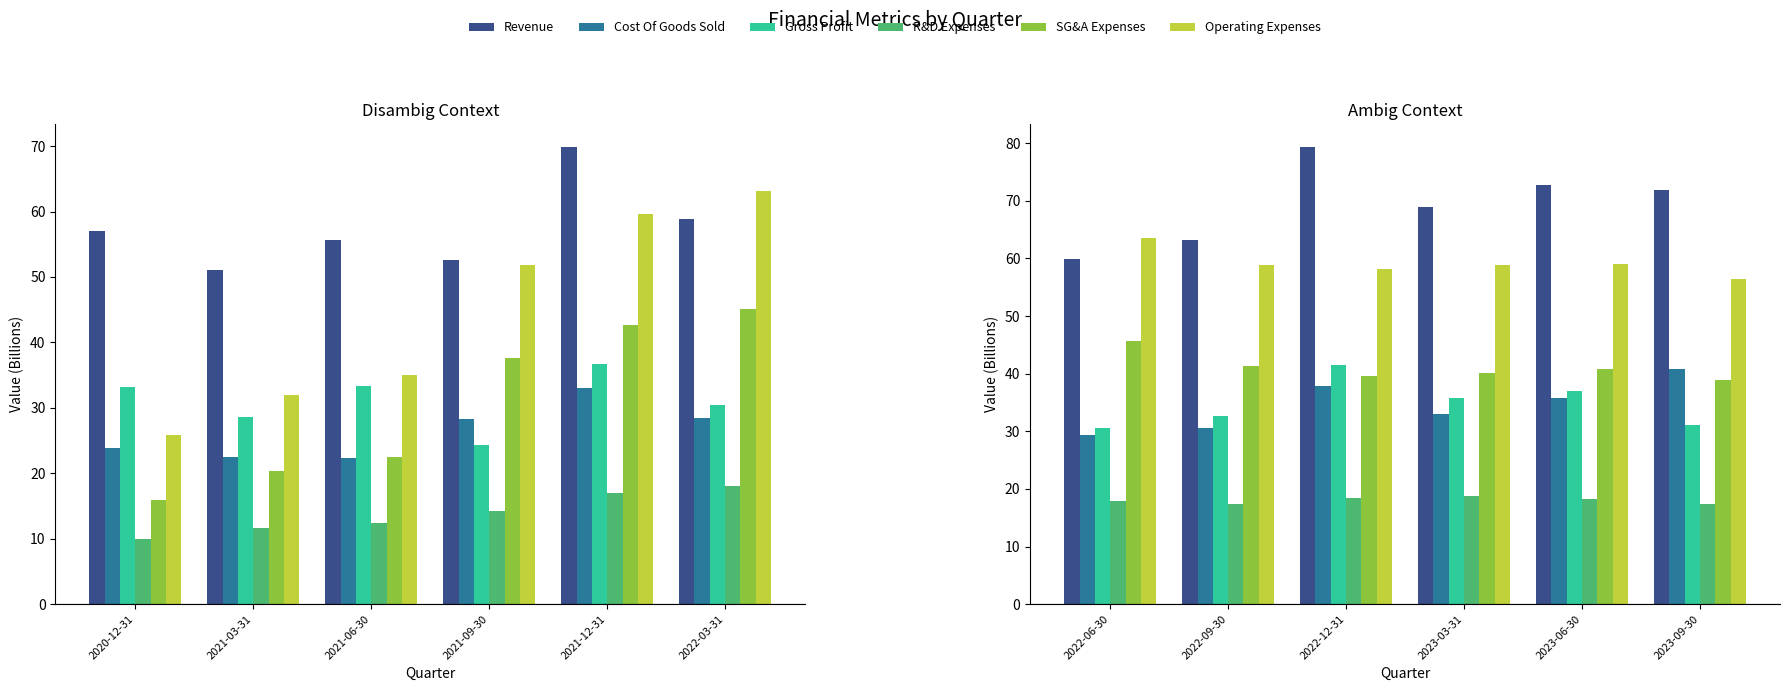

Does the chart contain stacked bars?

No